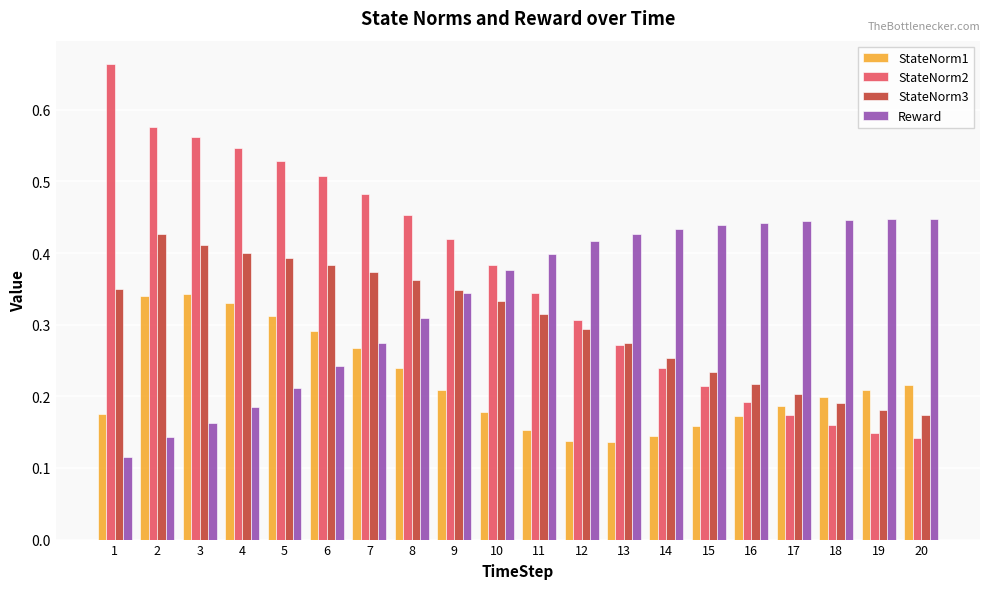

Where is Reward nearest to the value 0?

1